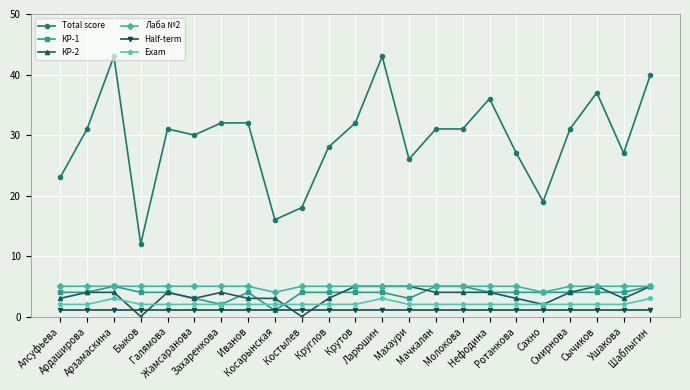

What value does the Лаба №2 series have at Нефодина?

5